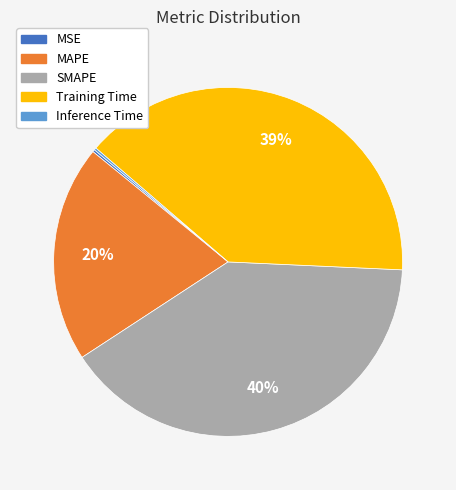

Which category has the biggest portion of the pie?

SMAPE